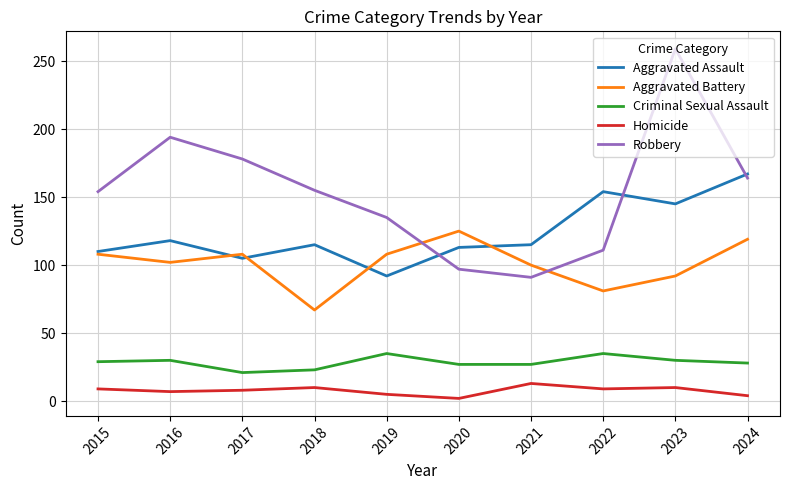

At which label does Robbery reach its peak?

2023